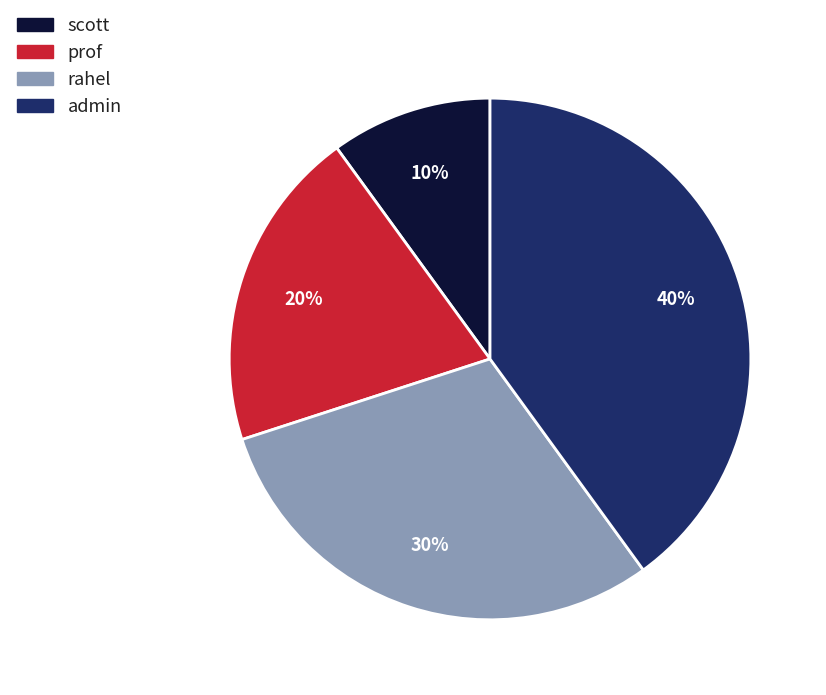

To the nearest percent, what is the difference between the rahel and prof slice percentages?

10%